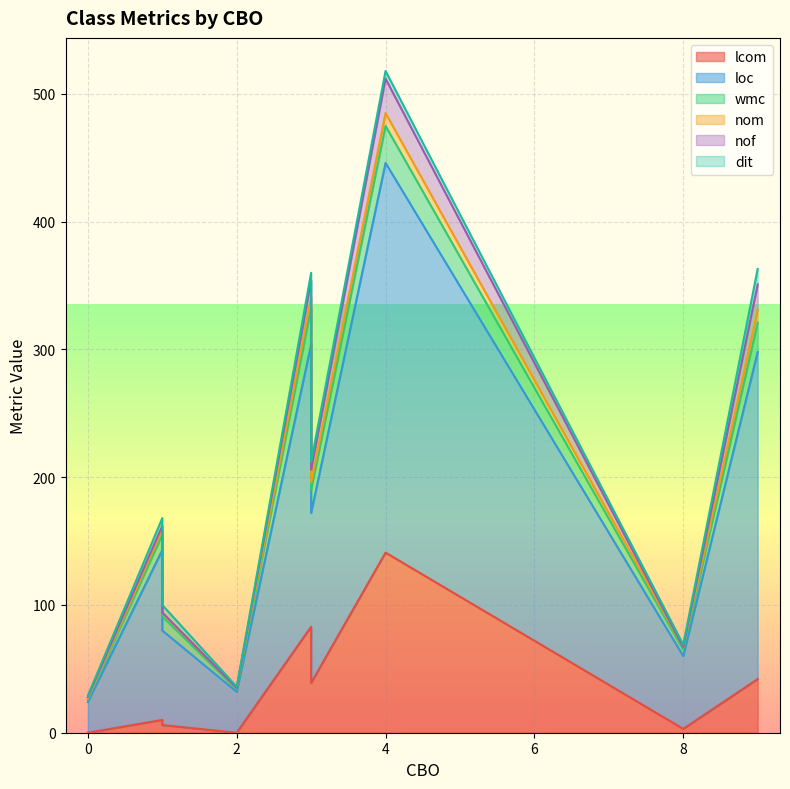

What is the sum of all nof values?

74